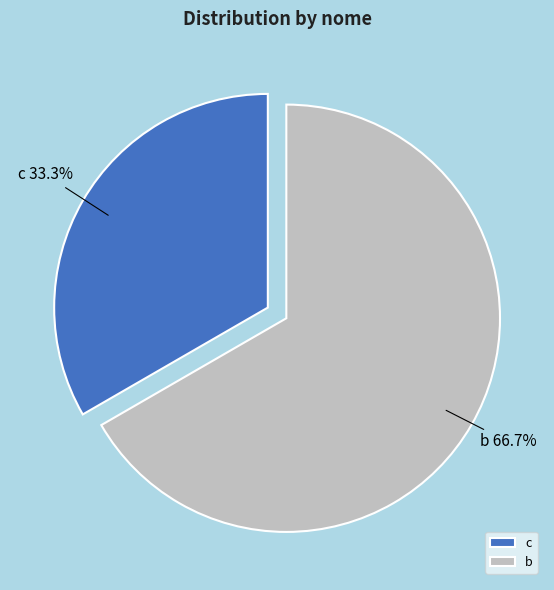

Is it true that b is 59% of the pie?

False